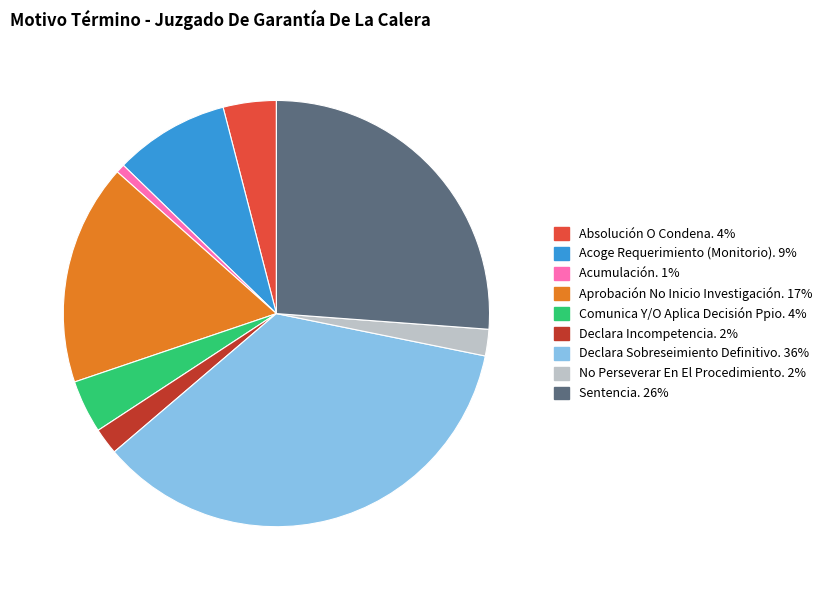

Which slice is the smallest?

Acumulación.